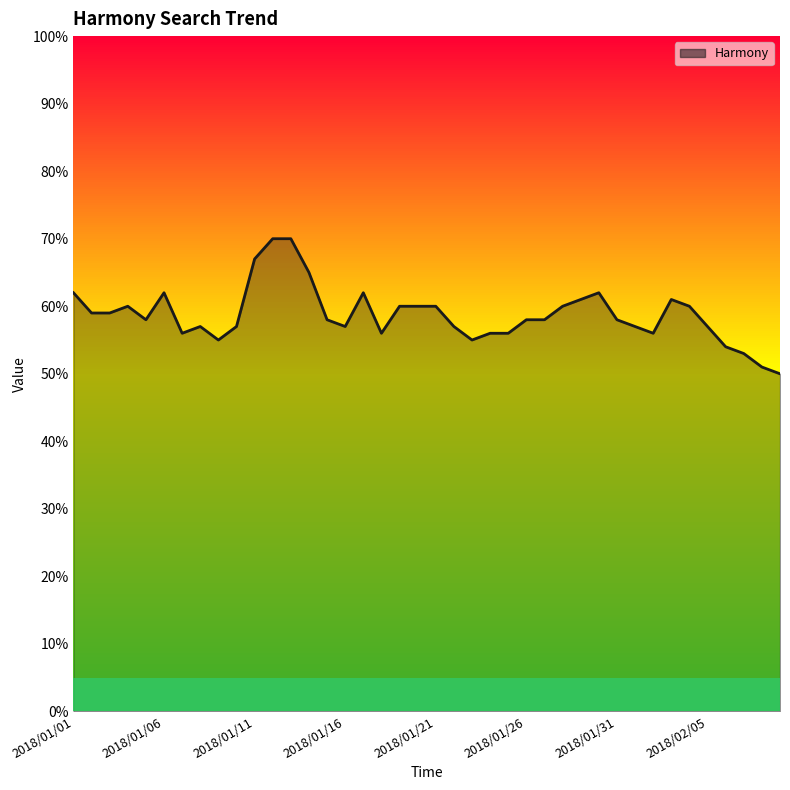

What is the difference between the maximum and minimum values?

20